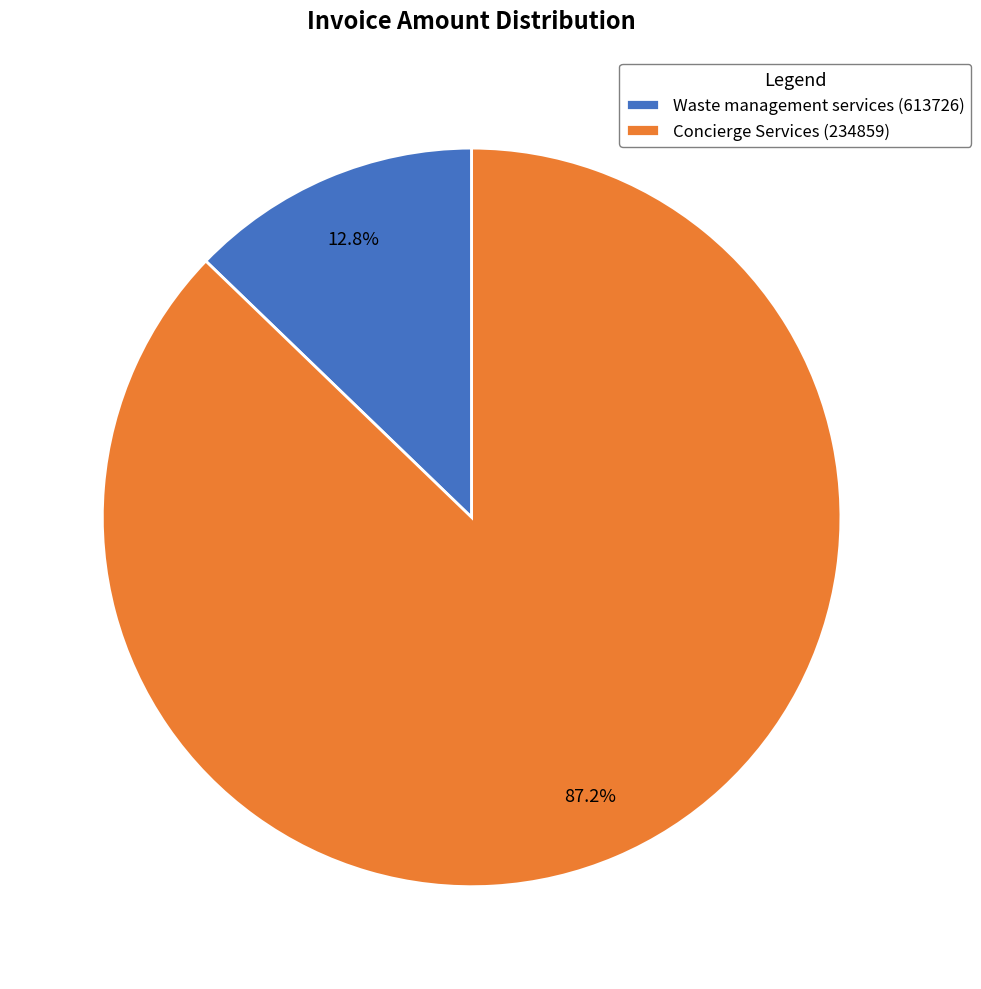

What is the ratio of the value at Concierge Services (234859) to the value at Waste management services (613726)?

6.8